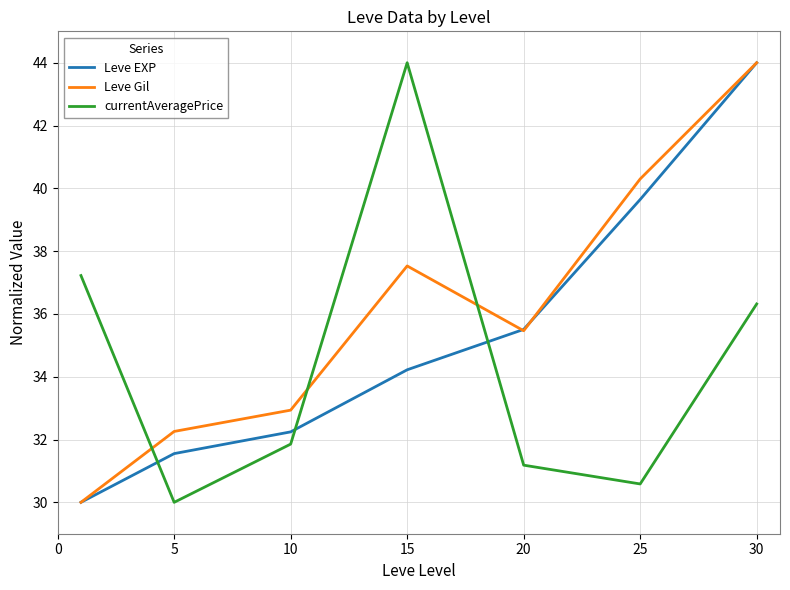

Reading right to left, extract all data points from this chart.

Leve EXP: 44.0	39.6	35.5	34.2	32.2	31.6	30.0
Leve Gil: 44.0	40.3	35.5	37.5	32.9	32.3	30.0
currentAveragePrice: 36.3	30.6	31.2	44.0	31.9	30.0	37.2